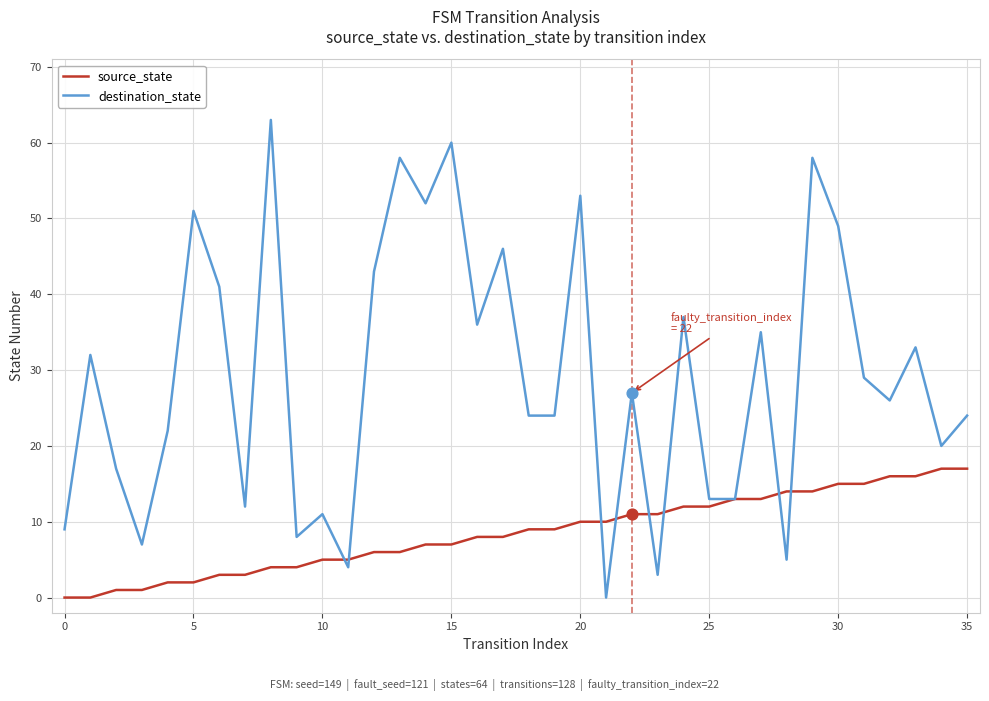

Which series has the largest total across all categories?

destination_state